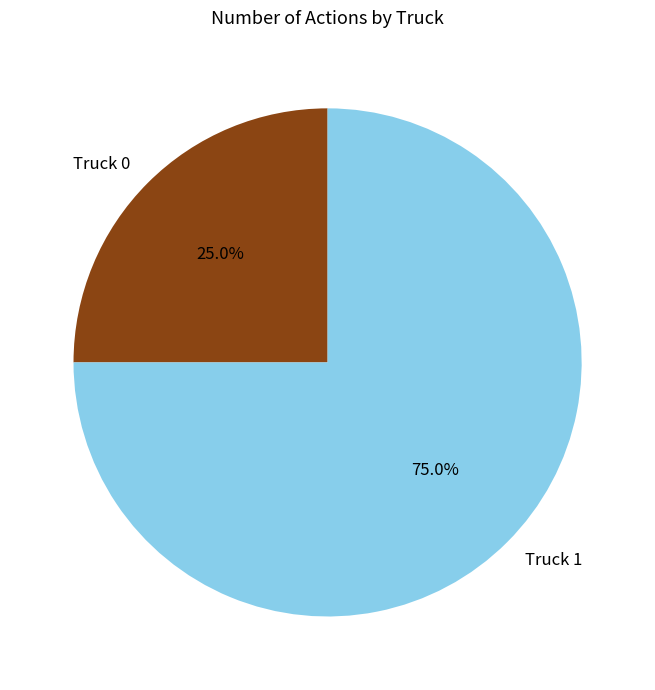

What is the smallest slice in the pie chart?

Truck 0